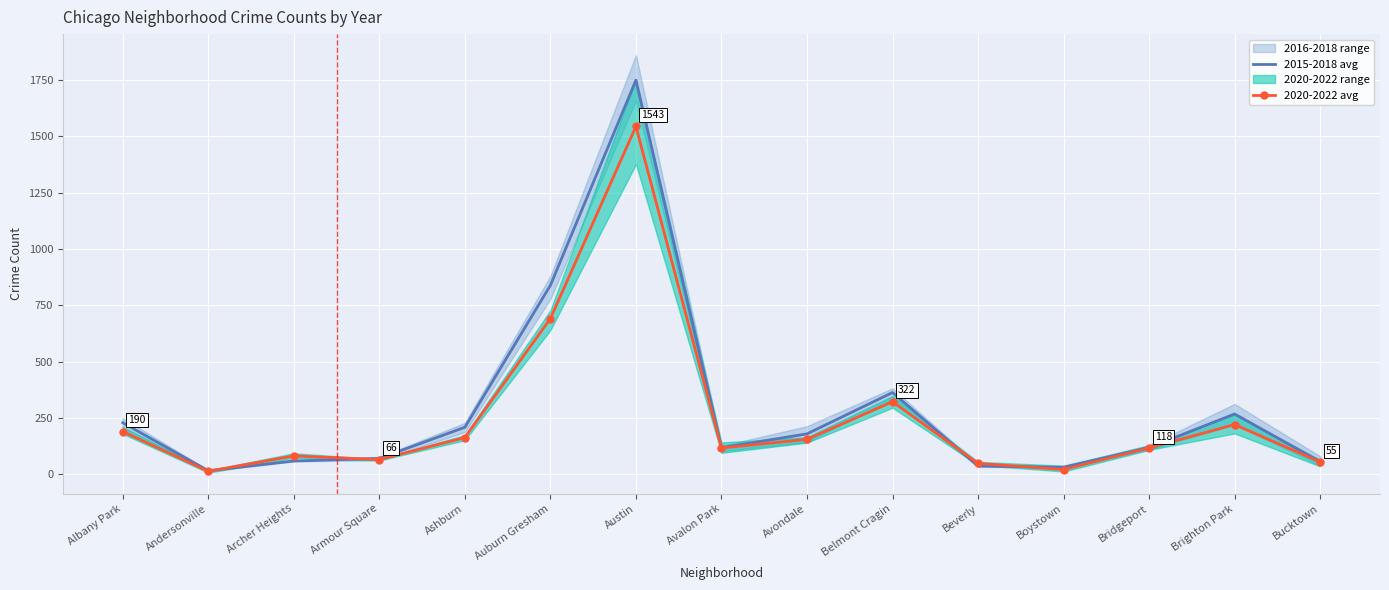

Which has a higher value, Austin or Bucktown?

Austin